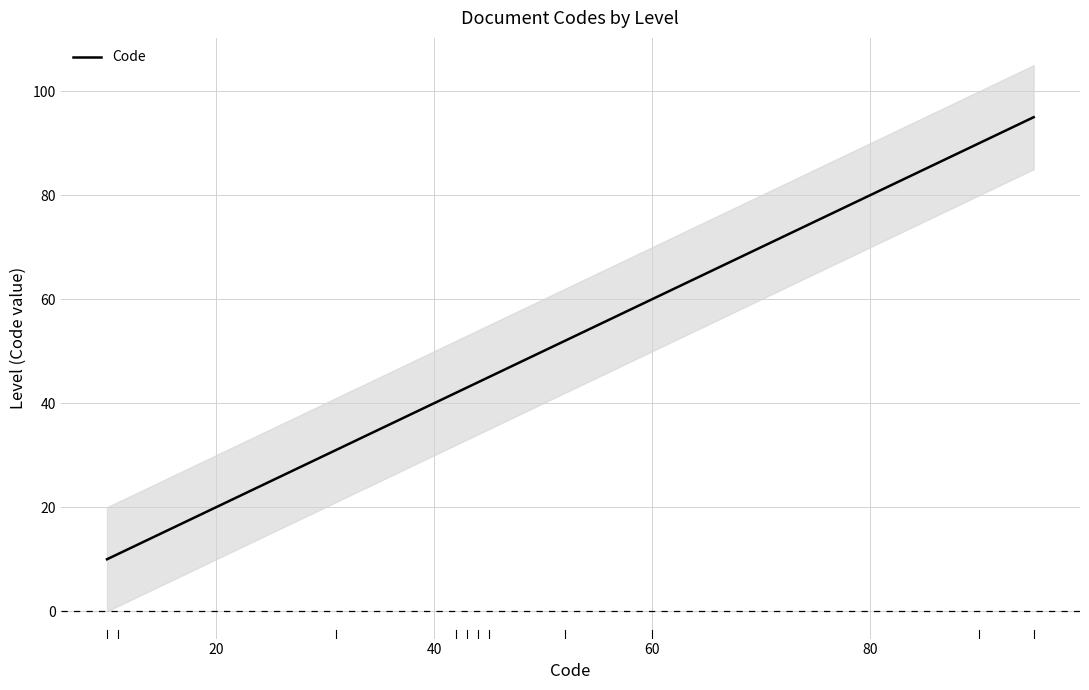

What is the difference between the maximum and minimum values?

85